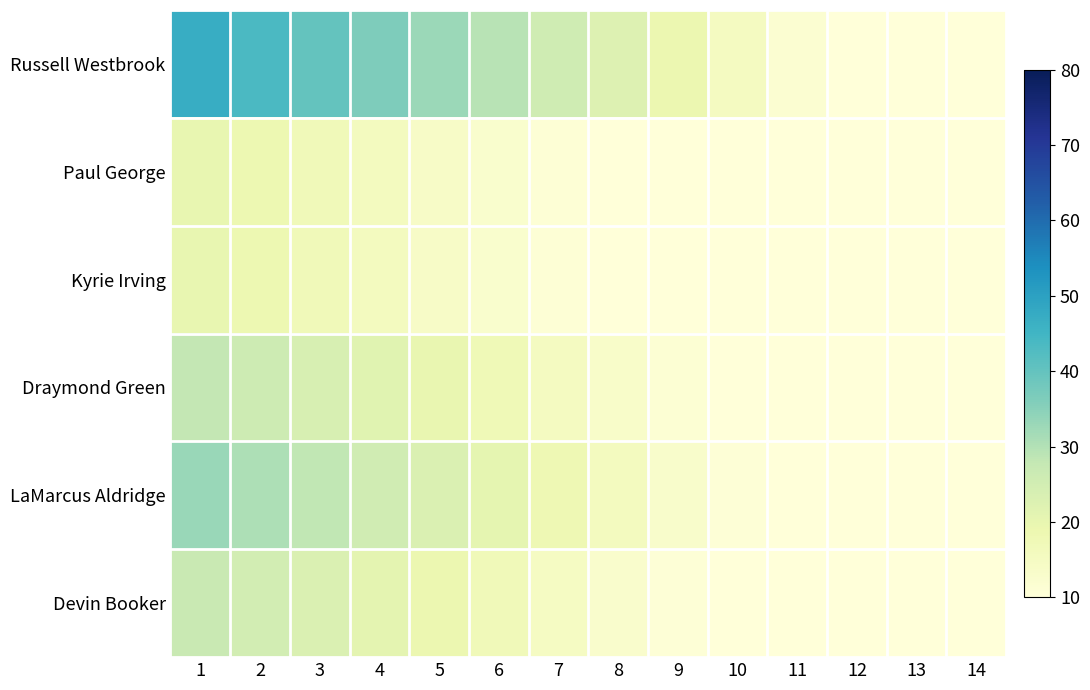

Reading left to right, transcribe all the data shown in this chart.

row_0: 1=47.0	2=43.5	3=39.9	4=36.4	5=32.9	6=29.4	7=25.9	8=22.3	9=18.8	10=15.3	11=11.8	12=10.0	13=10.0	14=10.0
row_1: 1=20.0	2=18.5	3=17.0	4=15.5	5=14.0	6=12.5	7=11.0	8=10.0	9=10.0	10=10.0	11=10.0	12=10.0	13=10.0	14=10.0
row_2: 1=20.0	2=18.5	3=17.0	4=15.5	5=14.0	6=12.5	7=11.0	8=10.0	9=10.0	10=10.0	11=10.0	12=10.0	13=10.0	14=10.0
row_3: 1=28.0	2=25.9	3=23.8	4=21.7	5=19.6	6=17.5	7=15.4	8=13.3	9=11.2	10=10.0	11=10.0	12=10.0	13=10.0	14=10.0
row_4: 1=33.0	2=30.5	3=28.1	4=25.6	5=23.1	6=20.6	7=18.2	8=15.7	9=13.2	10=10.7	11=10.0	12=10.0	13=10.0	14=10.0
row_5: 1=27.0	2=25.0	3=22.9	4=20.9	5=18.9	6=16.9	7=14.9	8=12.8	9=10.8	10=10.0	11=10.0	12=10.0	13=10.0	14=10.0